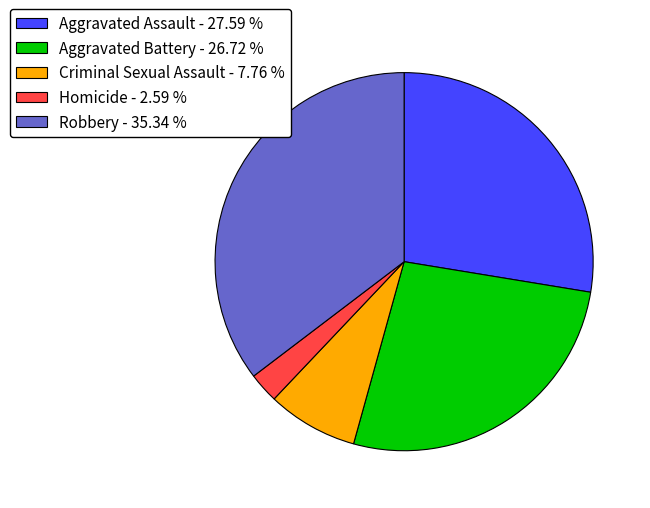

True or false: Aggravated Assault accounts for 28% of the total.

True